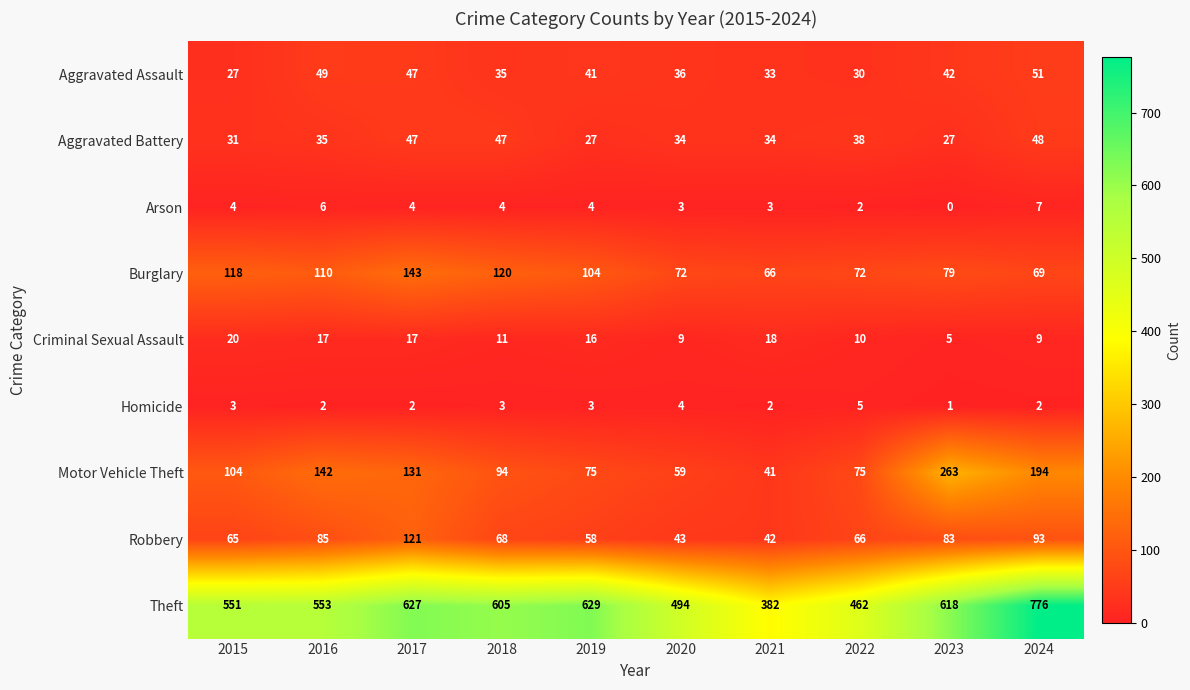

What is the maximum value shown in the chart?

776